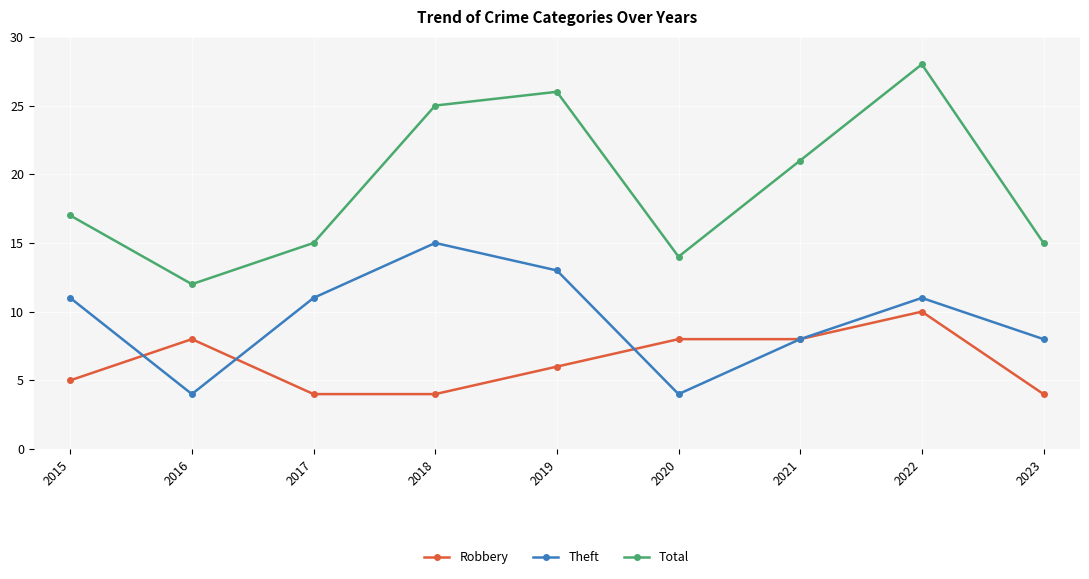

What is the spread (max minus min) of values at 2022?

18